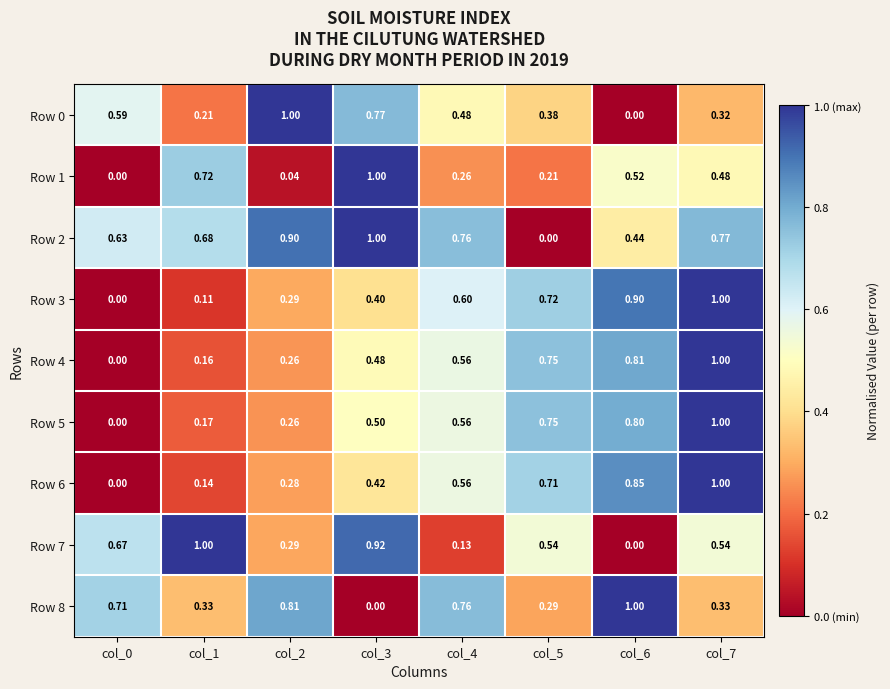

Is the value of Row 2 at col_4 greater than the value of Row 3 at col_2?

Yes